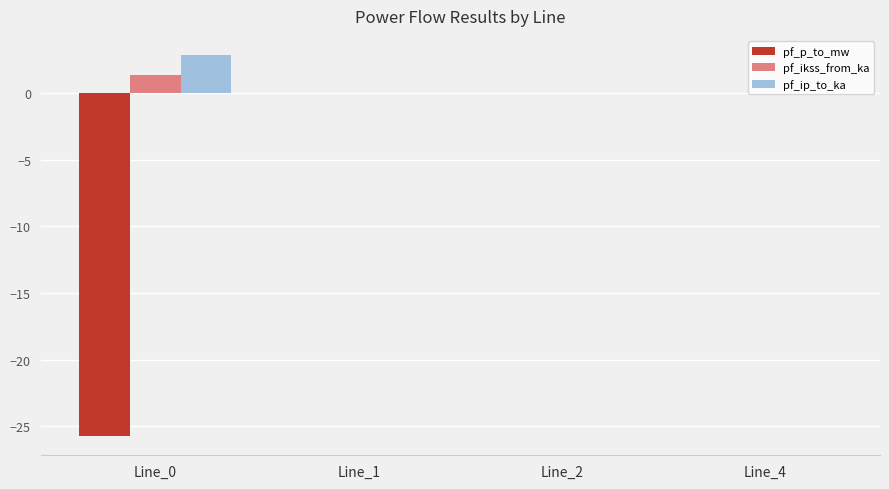

What is the sum of all pf_ikss_from_ka values?

1.3